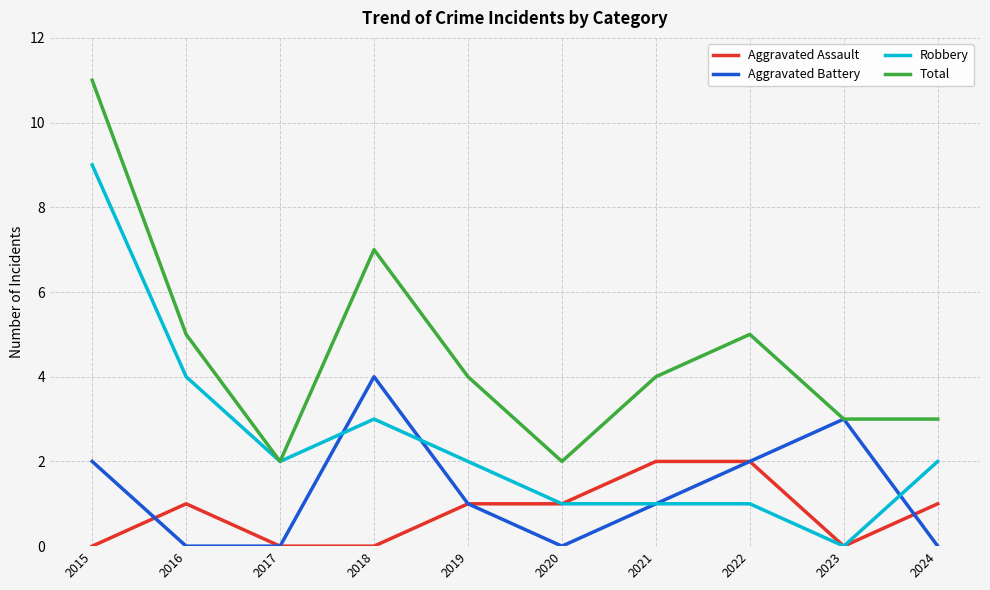

What is the spread (max minus min) of values at 2015?

11